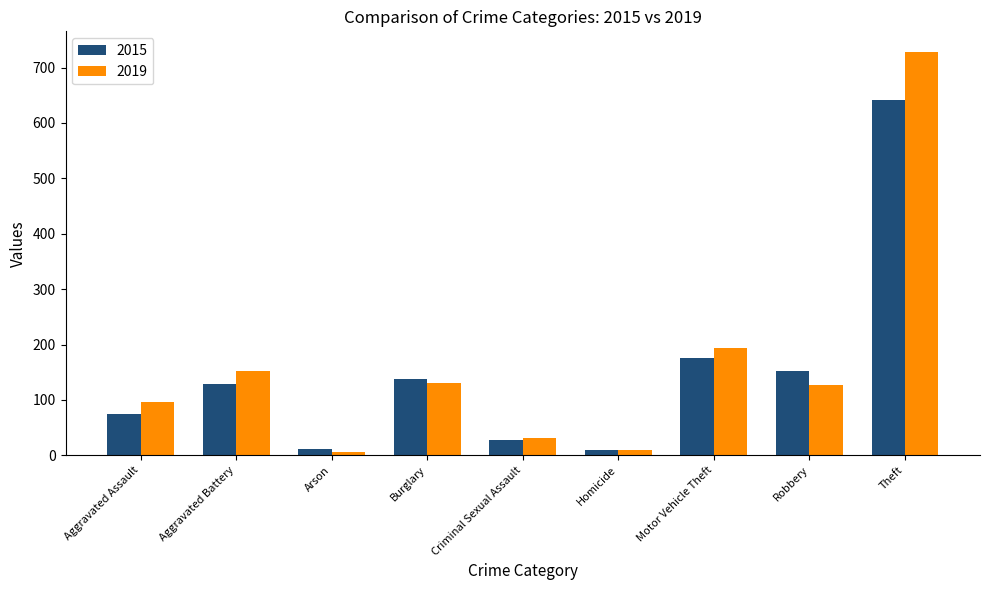

How many bars are there in each group?

2